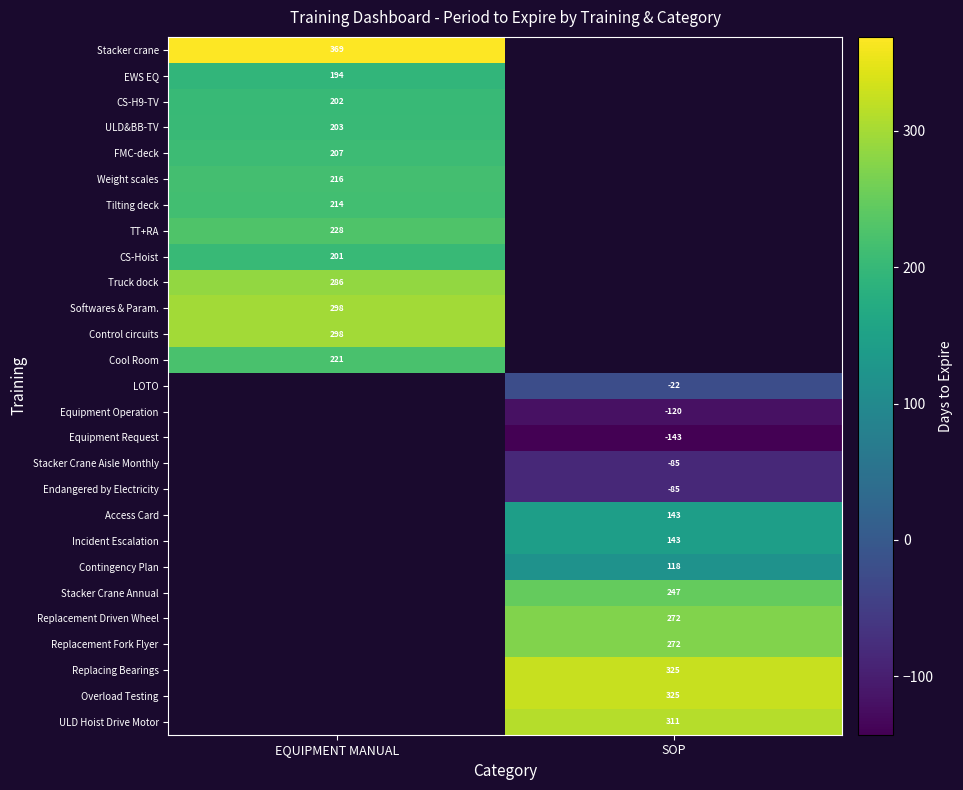

Count the number of categories in the chart.

2